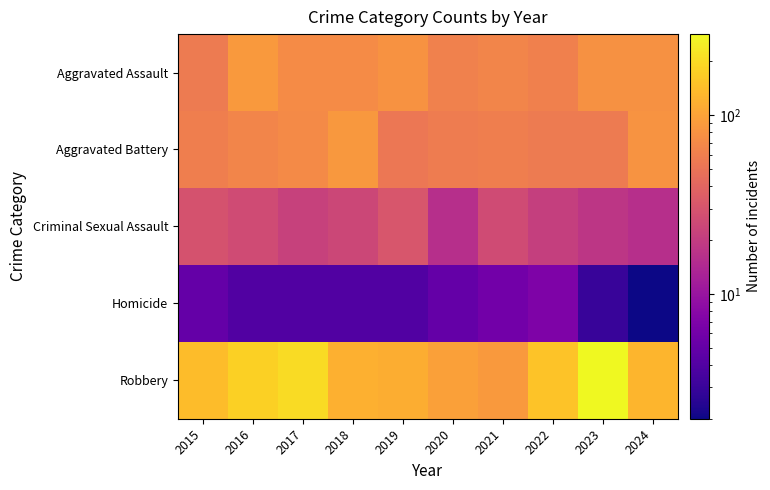

At which category does the chart reach its peak across all series?

2023